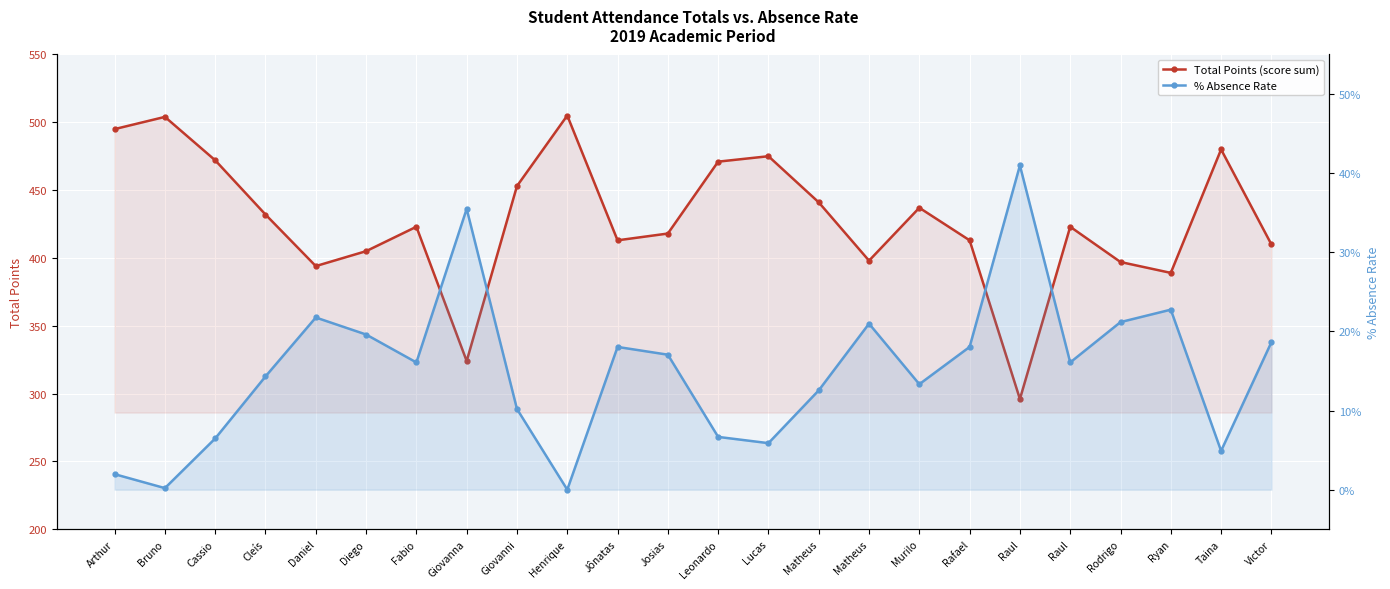

Reading left to right, extract all data points from this chart.

Total Points (score sum): 495.0	504.0	472.0	432.0	394.0	405.0	423.0	324.0	453.0	505.0	413.0	418.0	471.0	475.0	441.0	398.0	437.0	413.0	296.0	423.0	397.0	389.0	480.0	410.0
% Absence Rate: 2.0	0.2	6.5	14.3	21.8	19.6	16.1	35.5	10.2	0.0	18.0	17.1	6.7	5.9	12.6	21.0	13.3	18.0	41.0	16.1	21.2	22.8	4.9	18.6